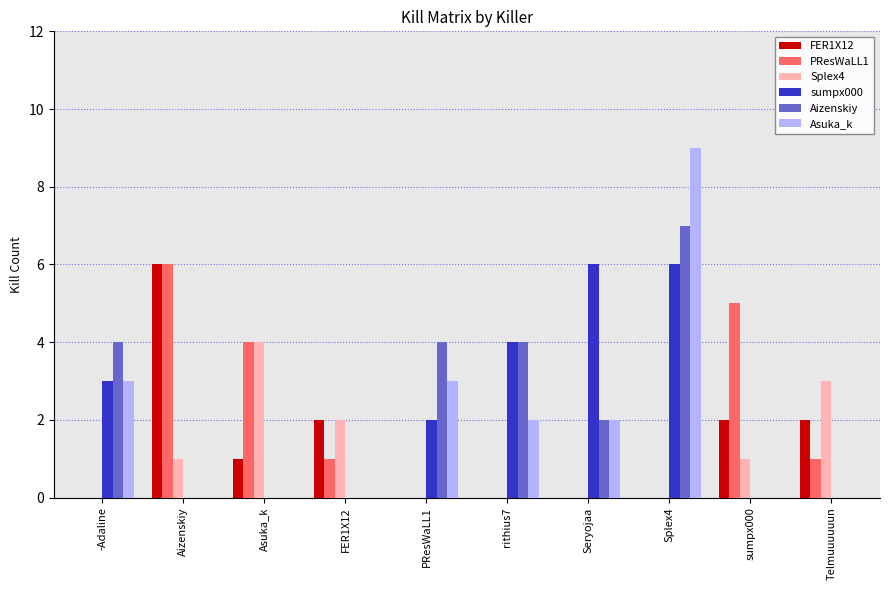

How many data points does each series have?

10